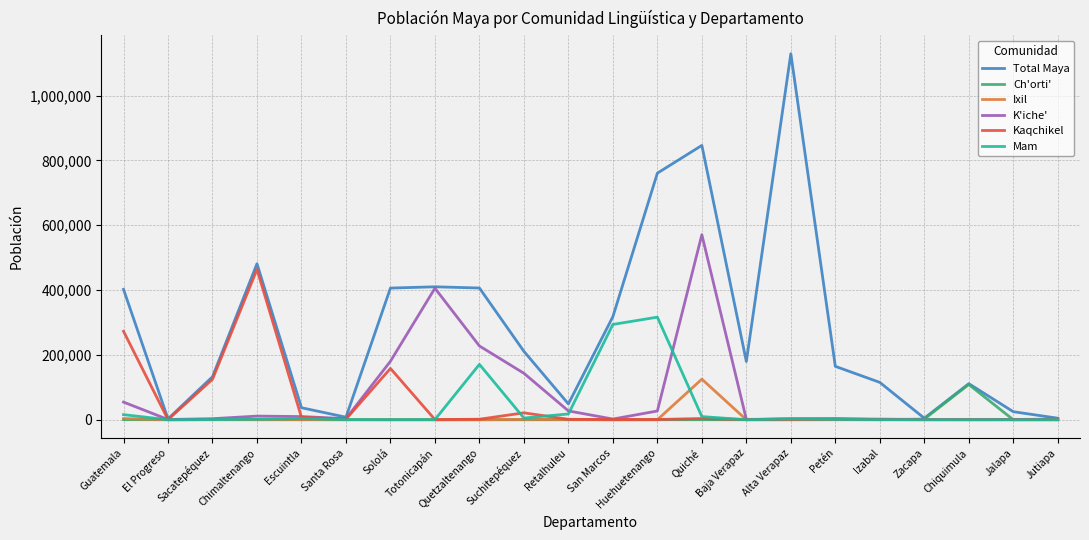

At which label does Ch'orti' first exceed 51?

Guatemala